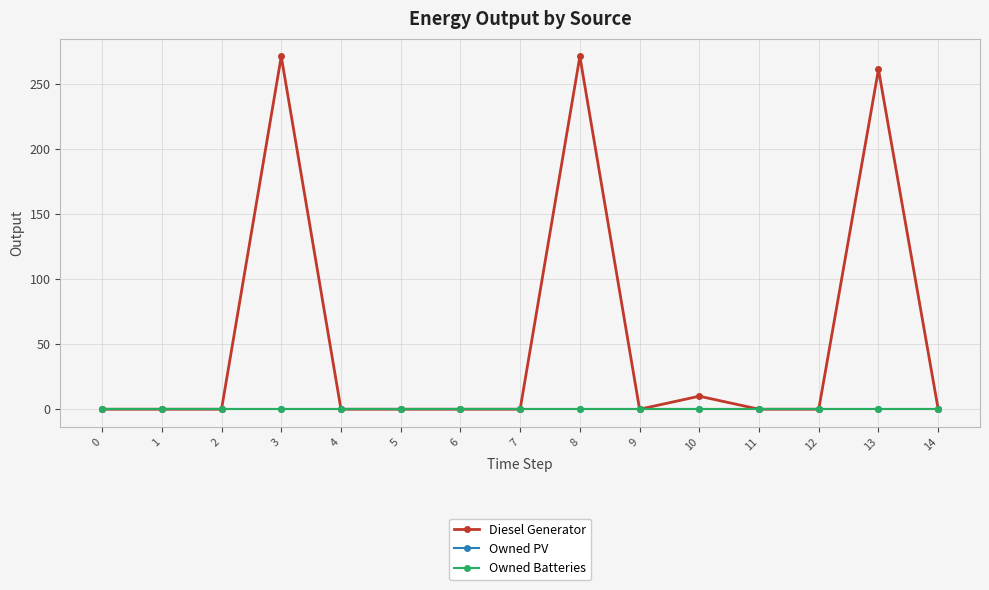

Where is Diesel Generator nearest to the value 135?

10